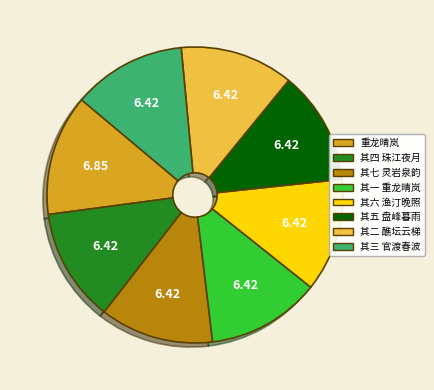

How many slices are in this pie chart?

8